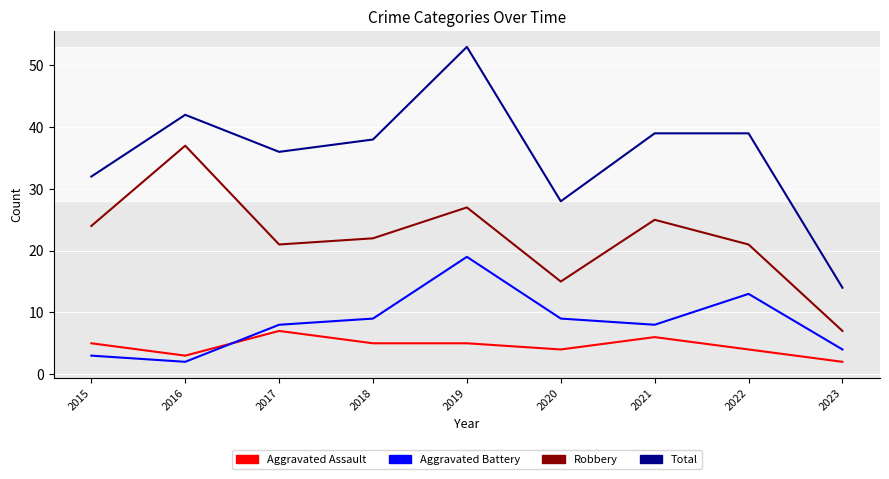

True or false: Total has more than 0 points higher than both neighbors.

True